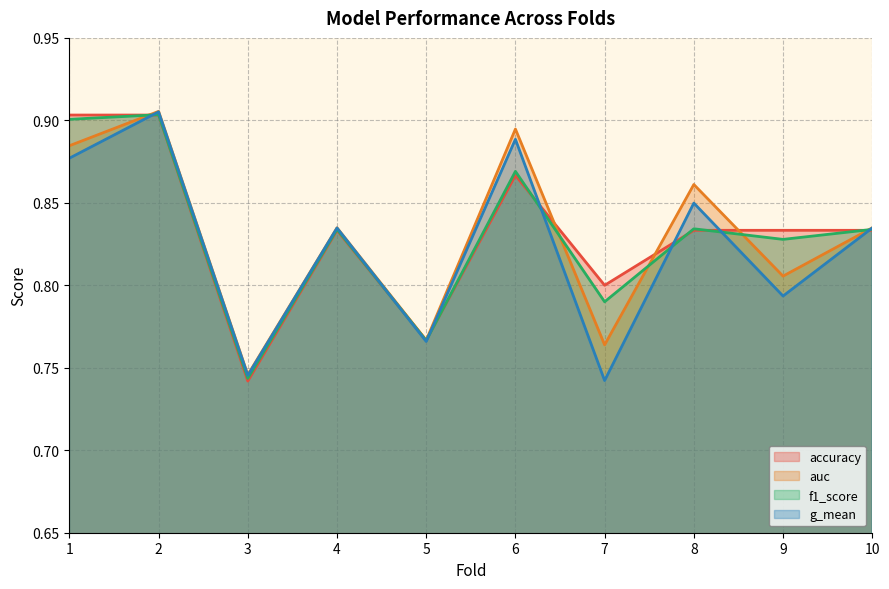

What is the difference between the second highest and minimum values in the f1_score series?

0.2